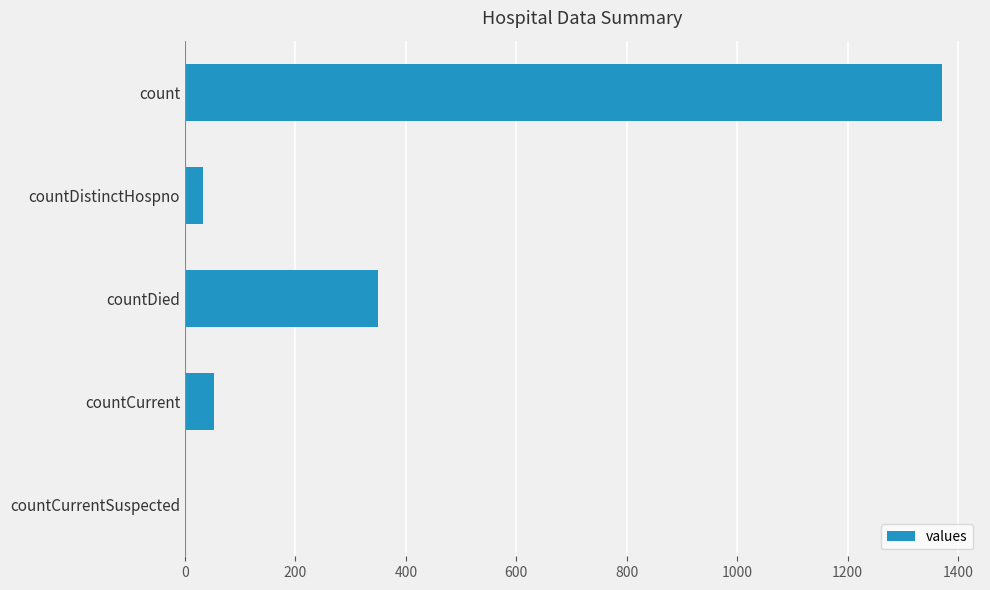

What is the change in value from countCurrent to countCurrentSuspected?

-52